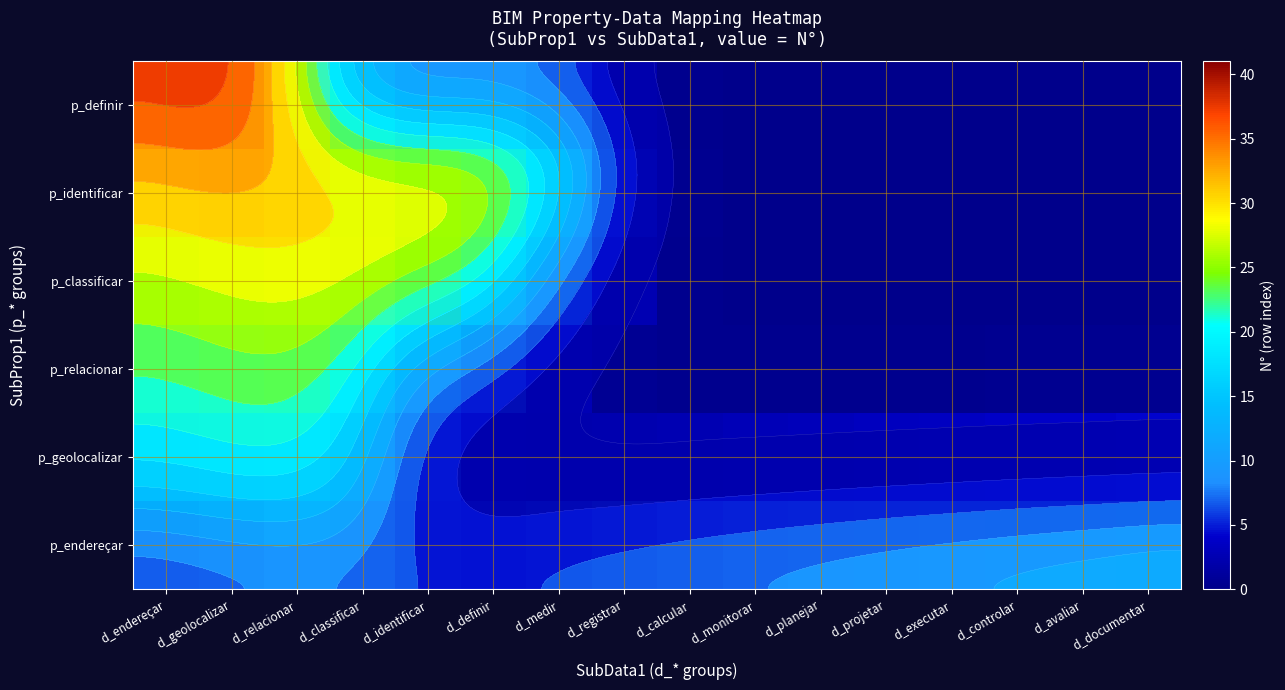

At how many categories does at least one series exceed 36?

2